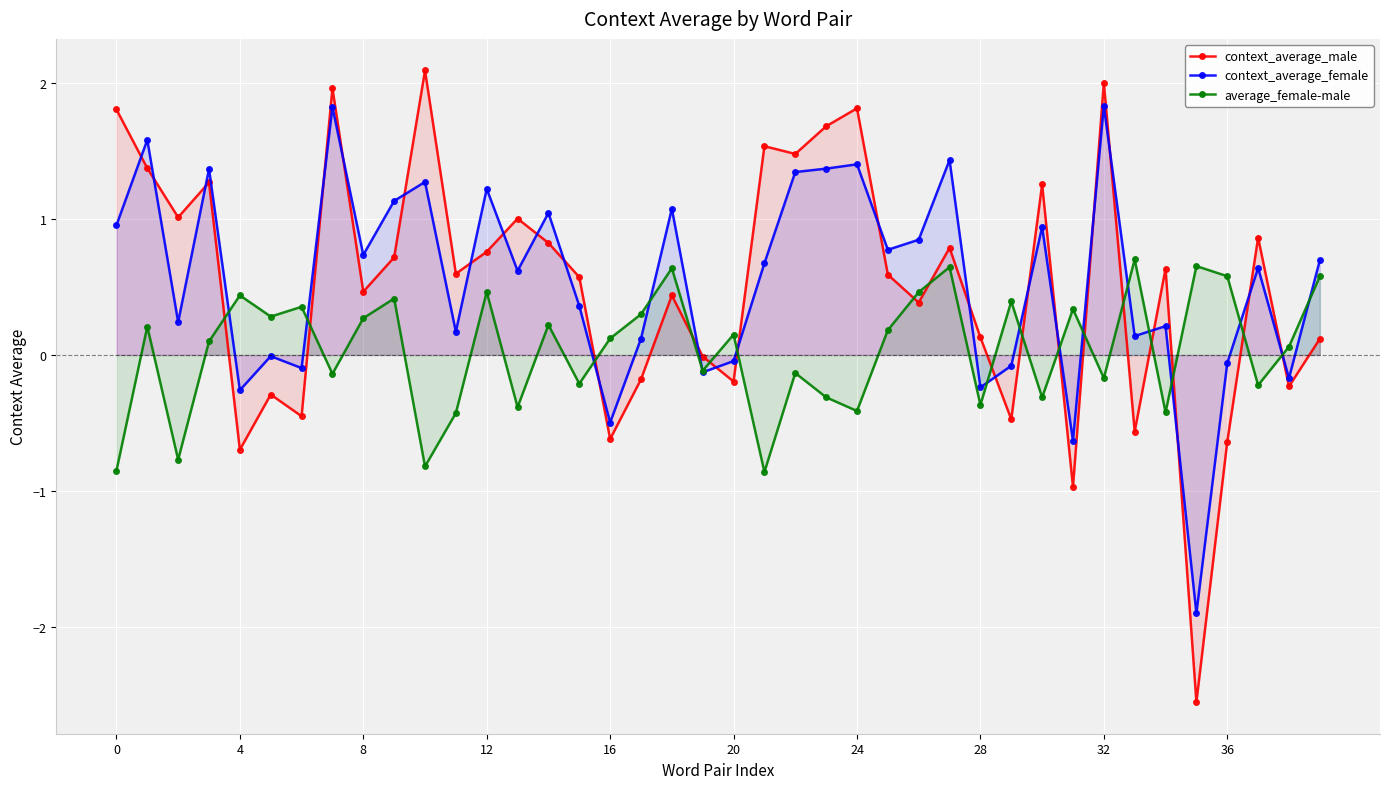

Which series has the widest spread of values?

context_average_male